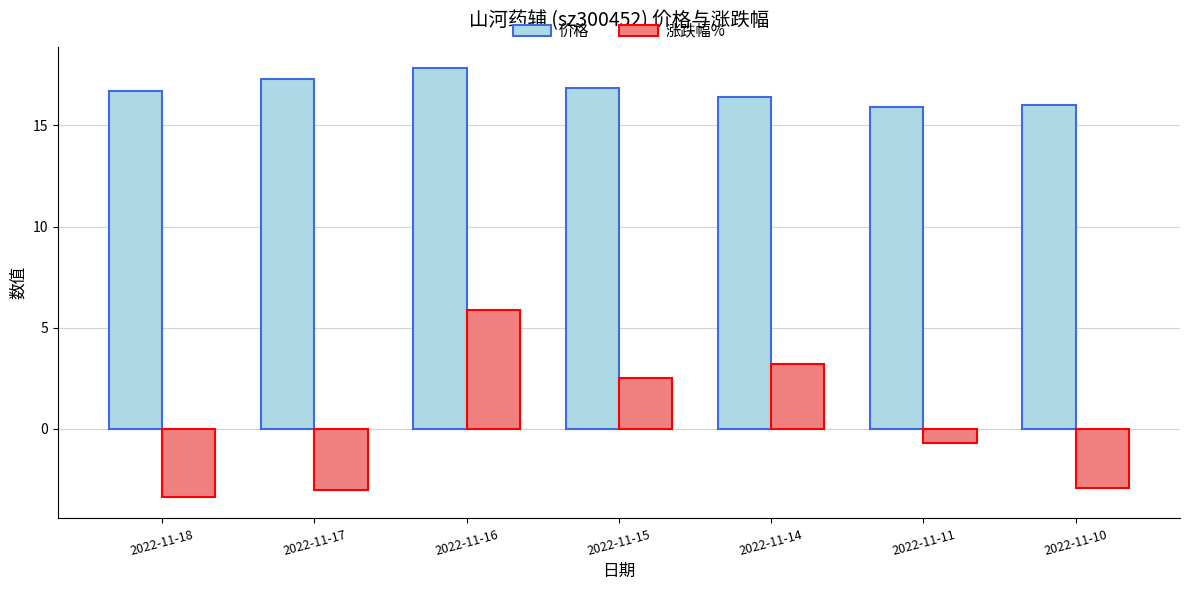

At which category does the chart reach its peak across all series?

2022-11-16